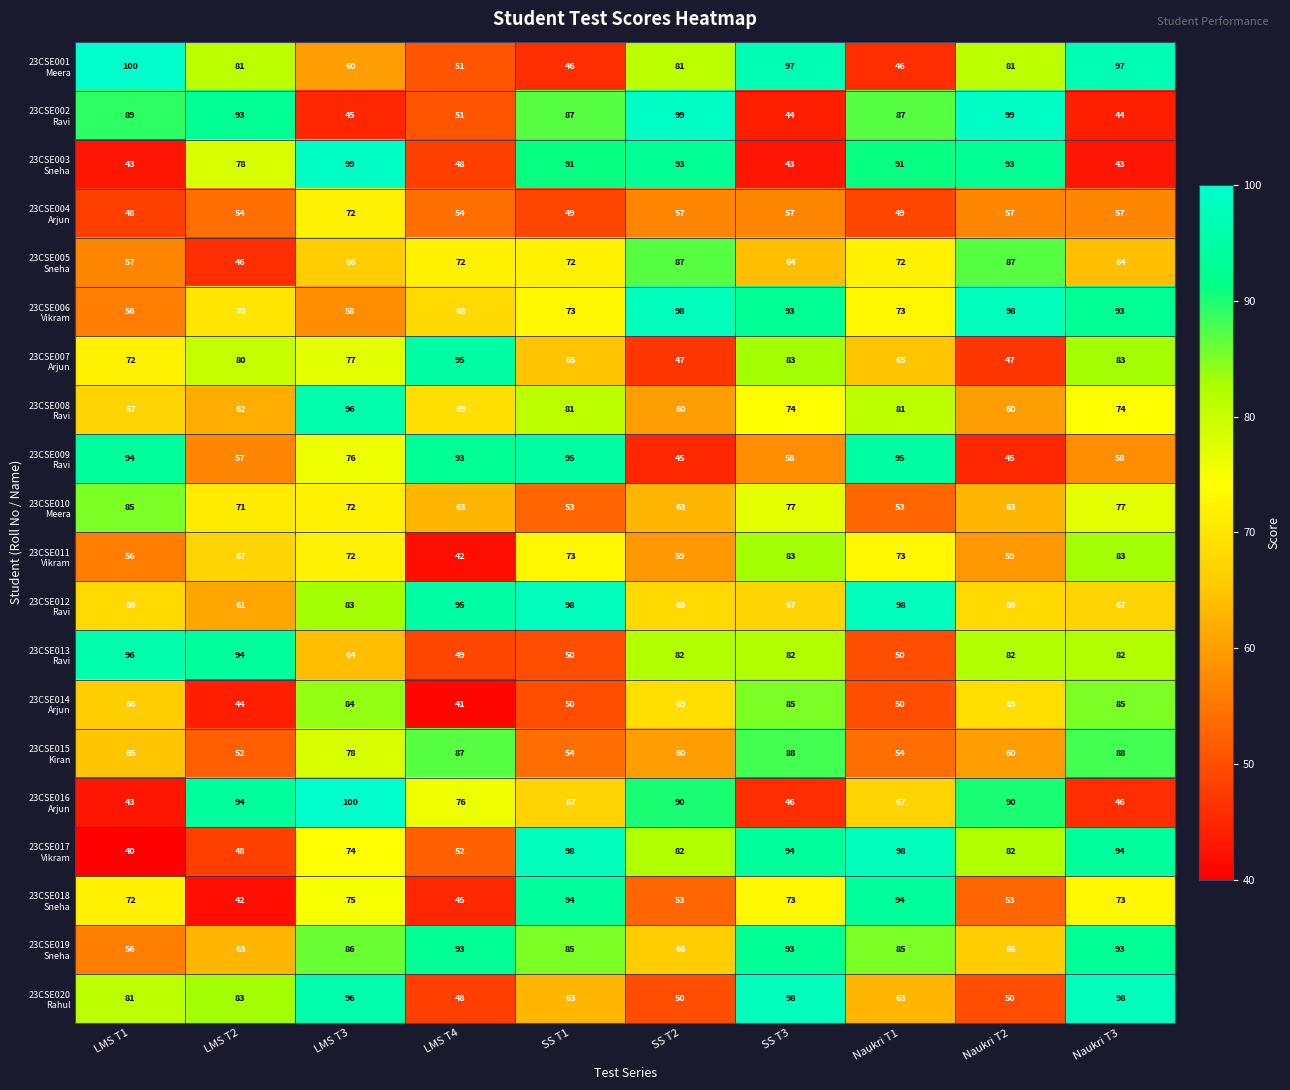

What is the total value across all series at LMS T3?

1533